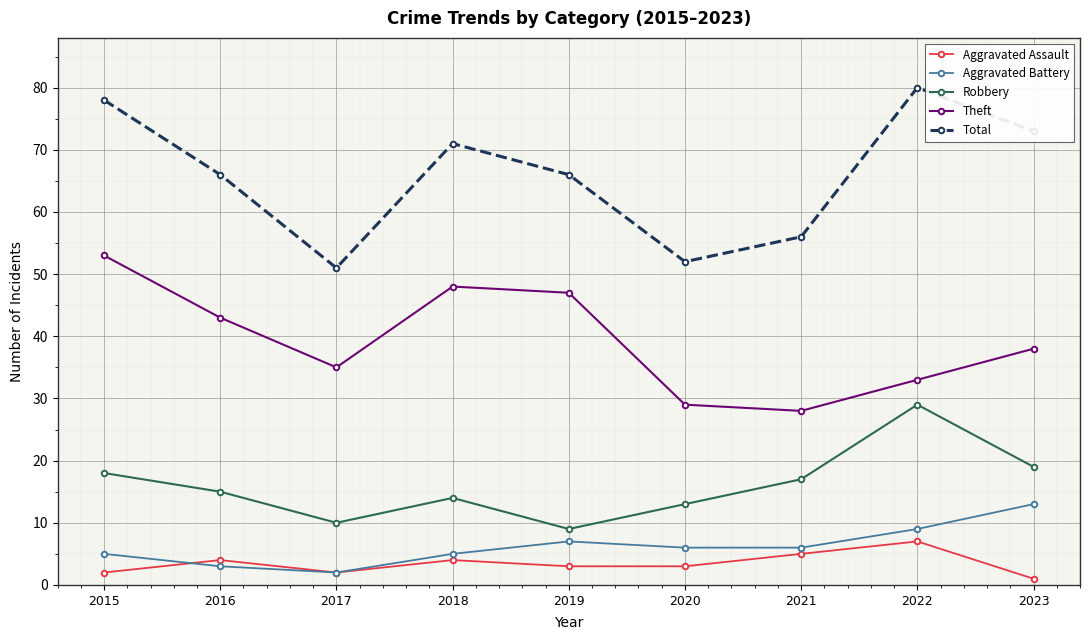

Where is Aggravated Battery nearest to the value 7?

2019